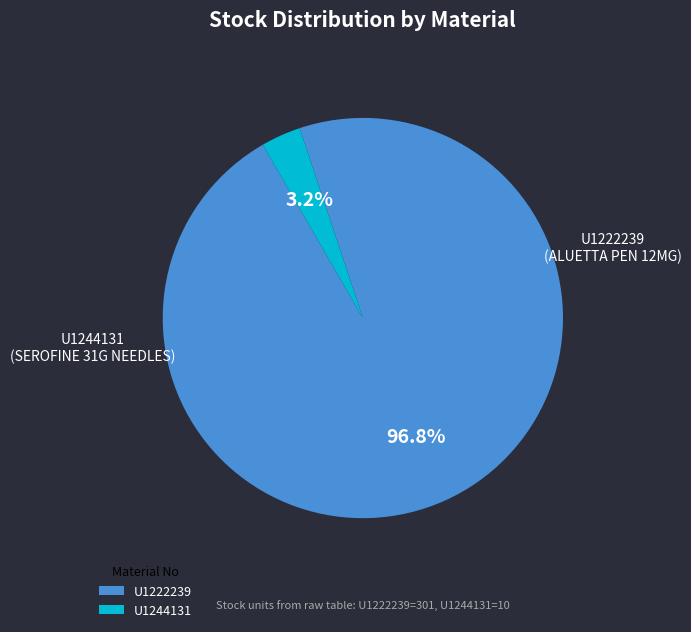

To the nearest percent, what portion does U1244131 represent?

3%